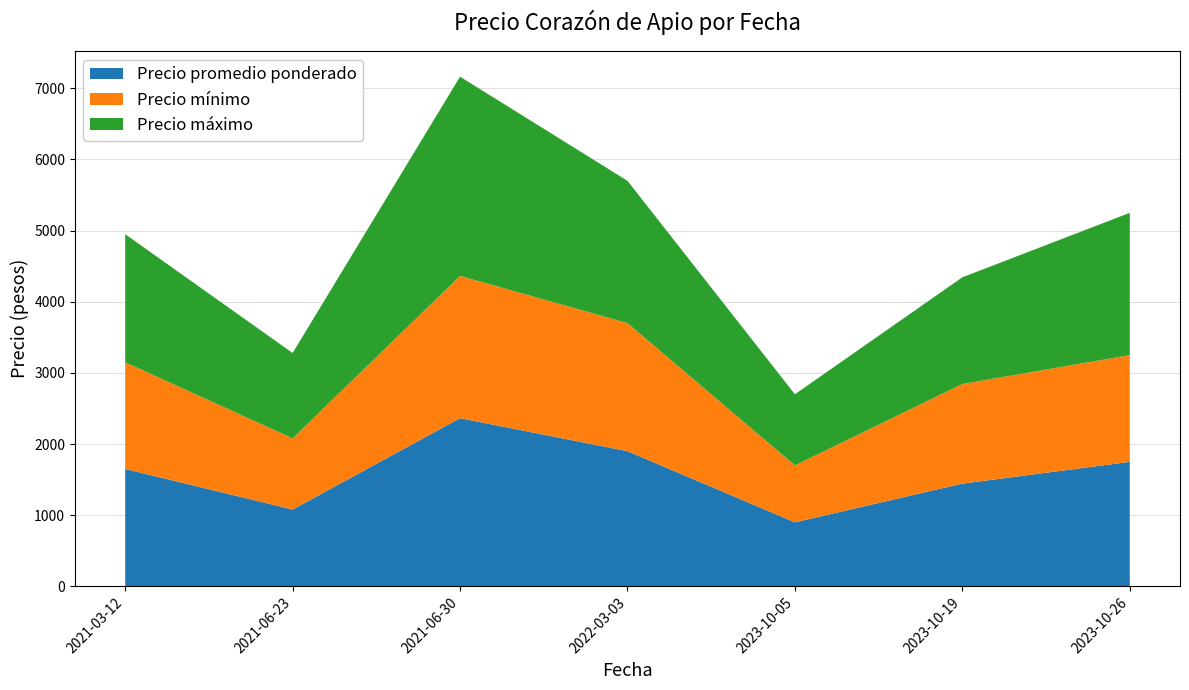

Reading right to left, list all the values displayed in this chart.

Precio promedio ponderado: 1750	1444	900	1900	2364	1080	1650
Precio mínimo: 1500	1400	800	1800	2000	1000	1500
Precio máximo: 2000	1500	1000	2000	2800	1200	1800